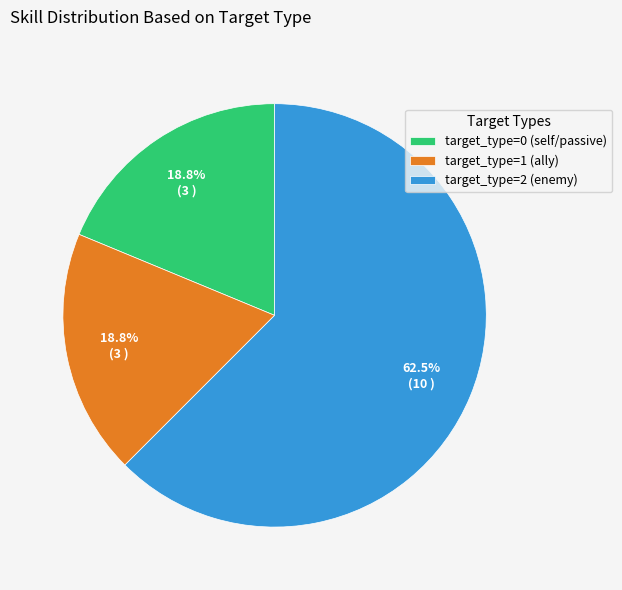

How many slices are in this pie chart?

3